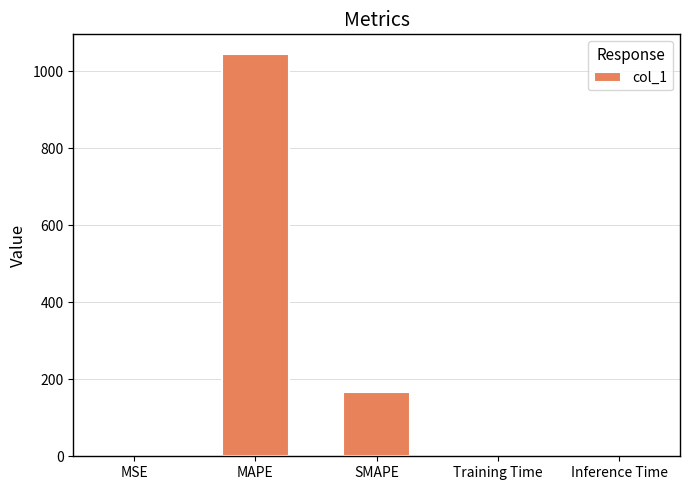

Which has a higher value, MSE or MAPE?

MAPE